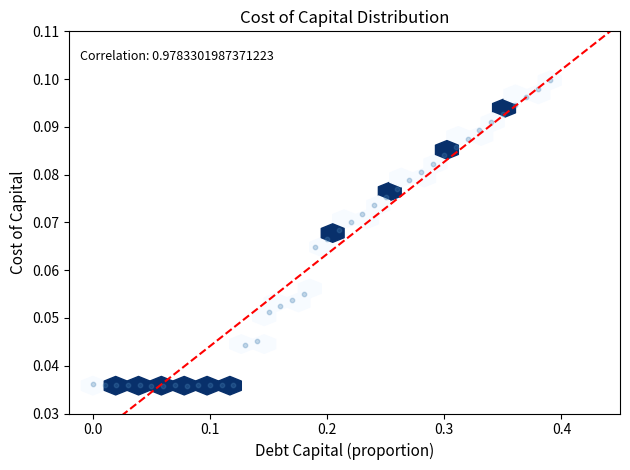

What is the range of X values (max minus min)?

0.4